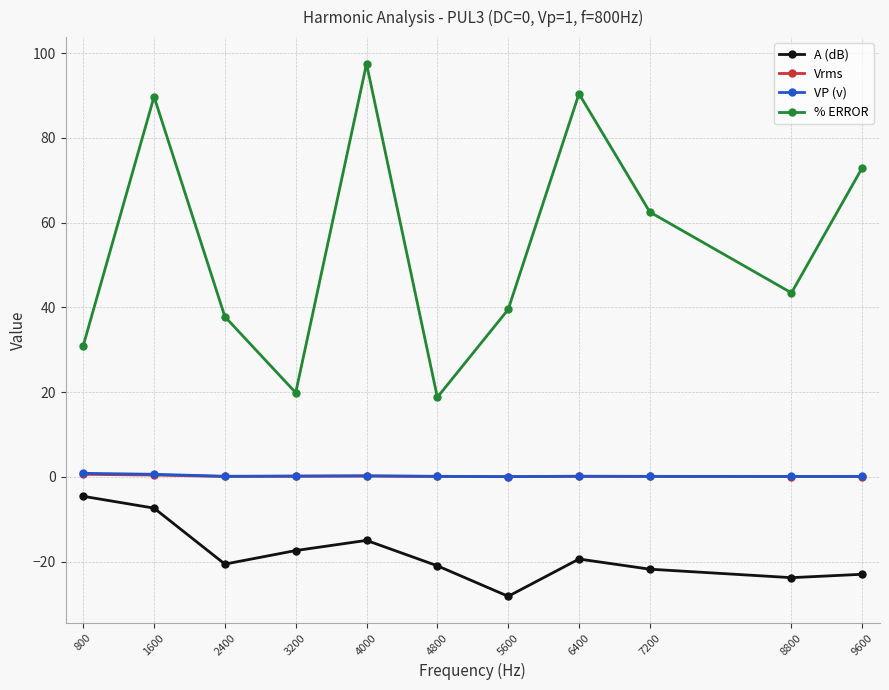

True or false: VP (v) and A (dB) intersect in this chart.

False